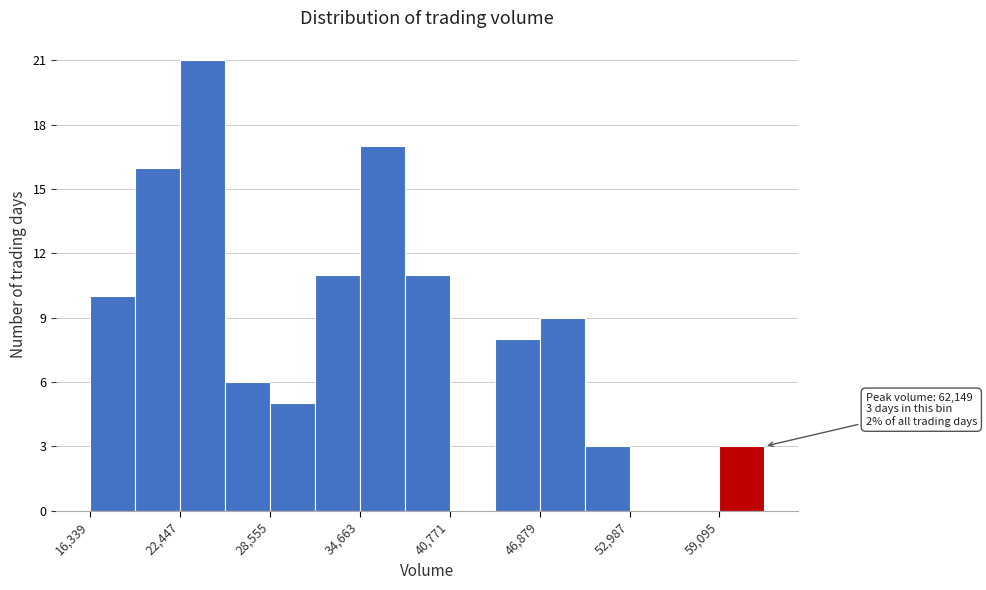

Around what value on the x-axis is the tallest bar? Give the approximate position of its centre, as read against the axis.

24000